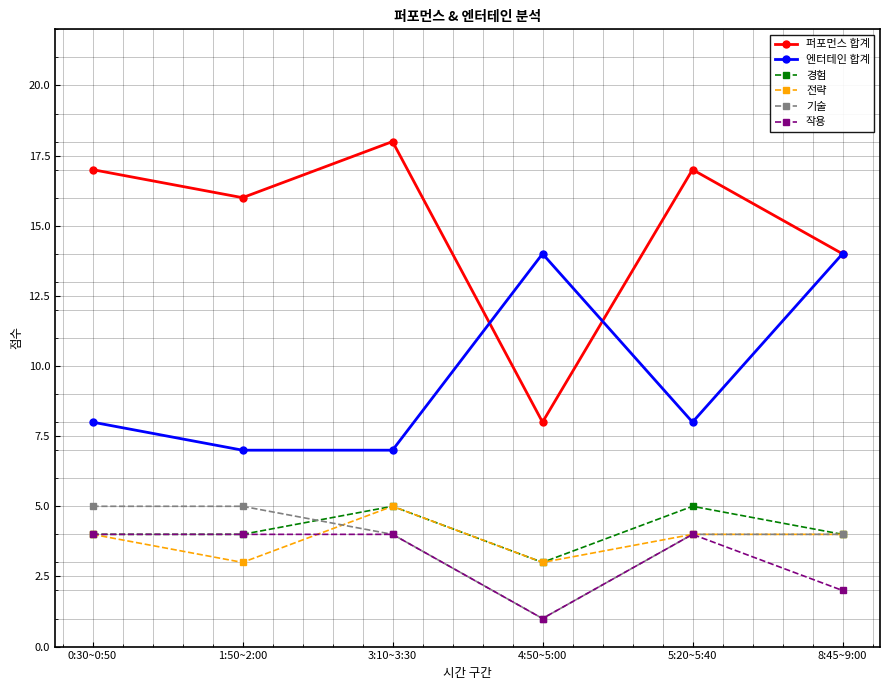

Count the number of data series in this chart.

6